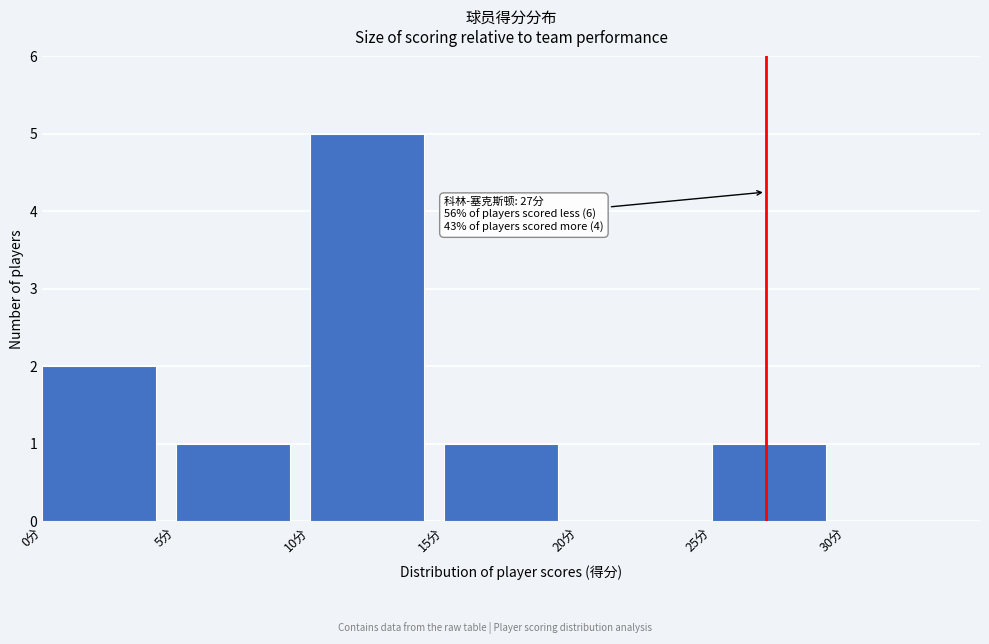

Which range on the x-axis has the tallest bar?

10 to 15